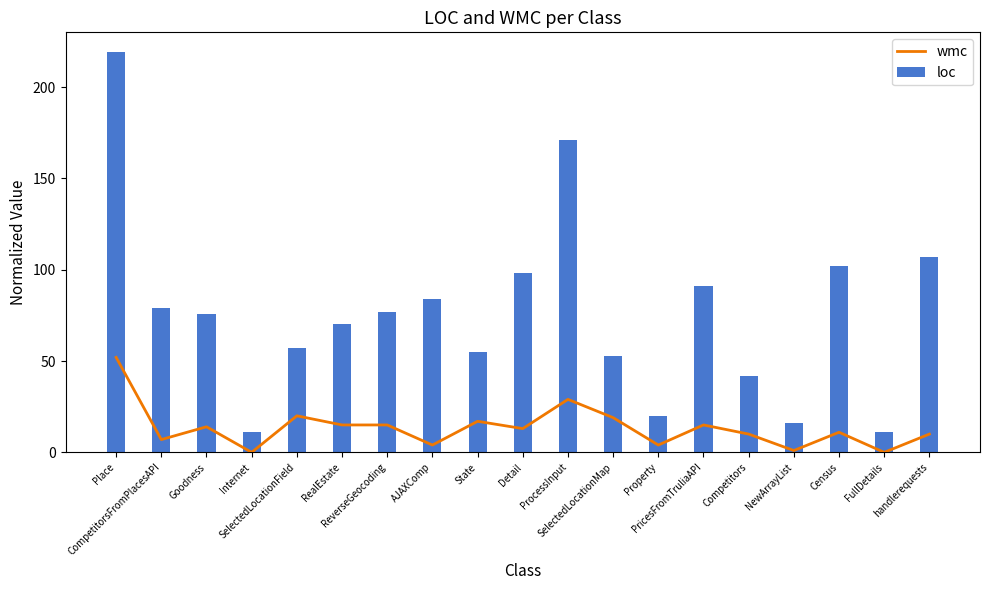

Is it true that the value at Internet is 36?

False